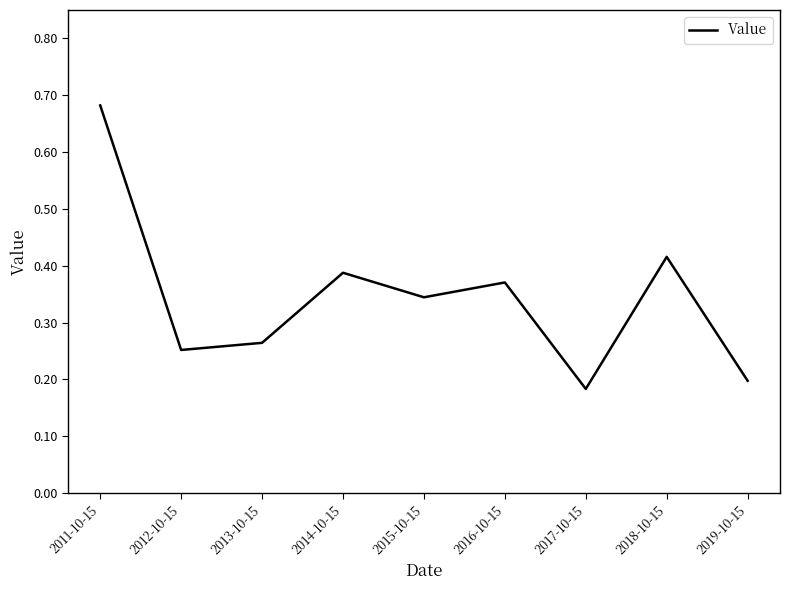

True or false: the data has more than 2 interior local peaks.

True